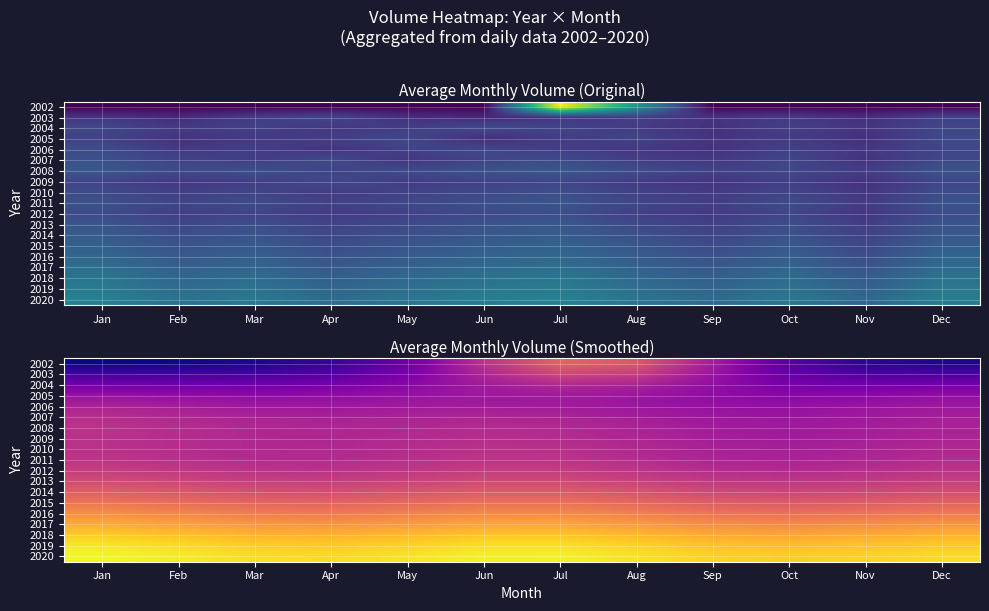

How many distinct data groups are displayed?

19